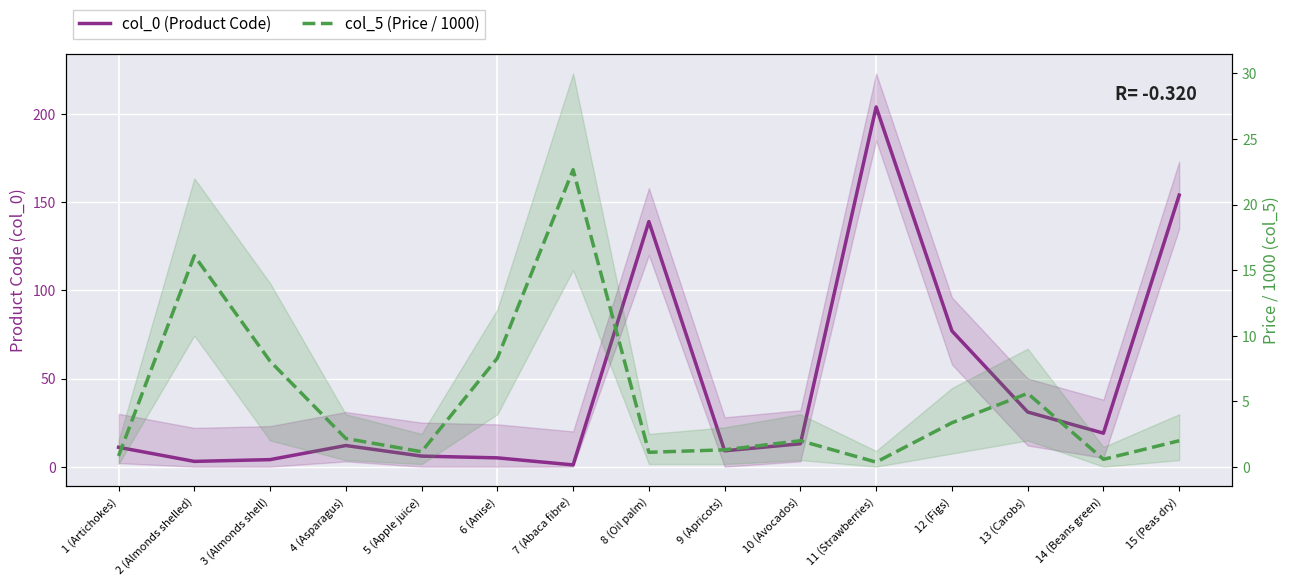

Where is the first local maximum for col_0 (Product Code)?

4 (Asparagus)